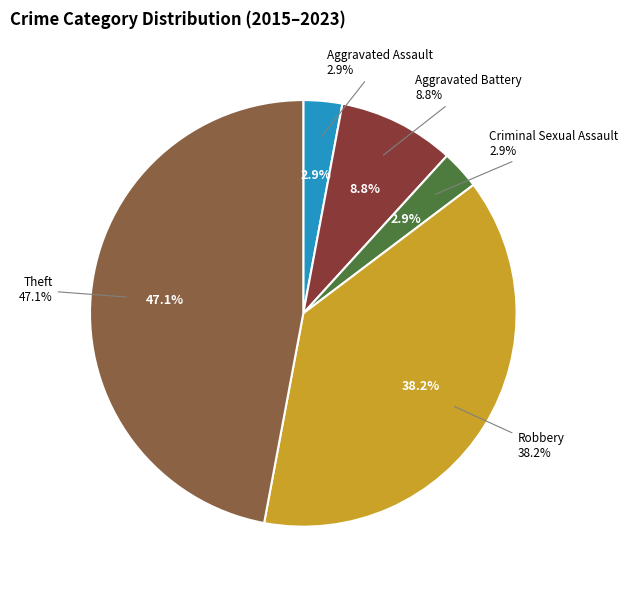

The Robbery slice represents 31% of the pie. True or false?

False